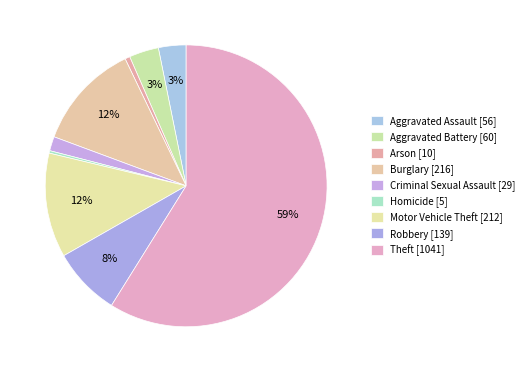

Combined, what portion of the pie is Arson and Robbery?

8.4%